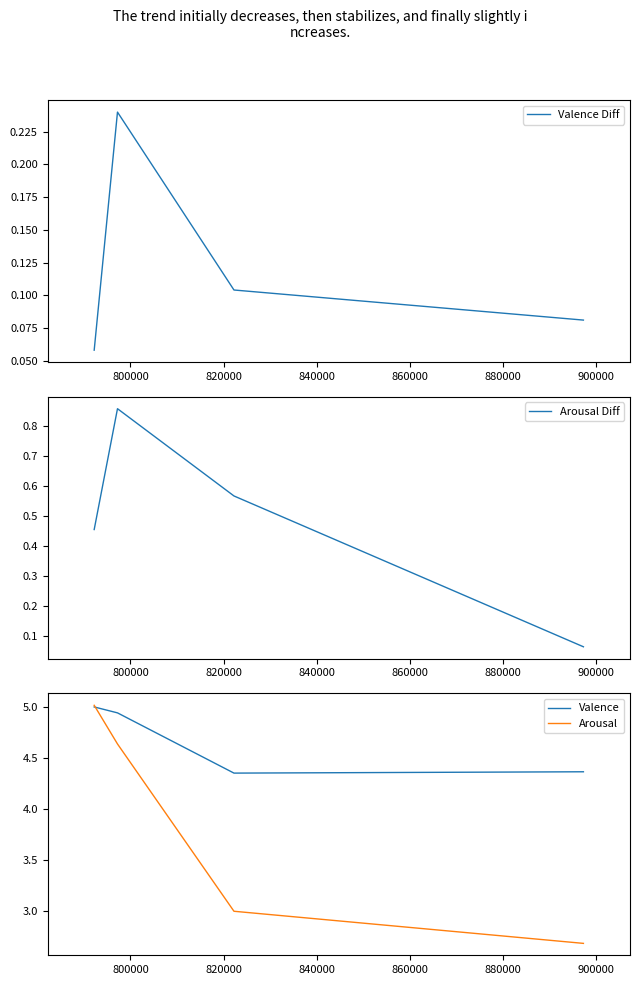

What is the value of the Valence point at the 2nd from the left?

4.9